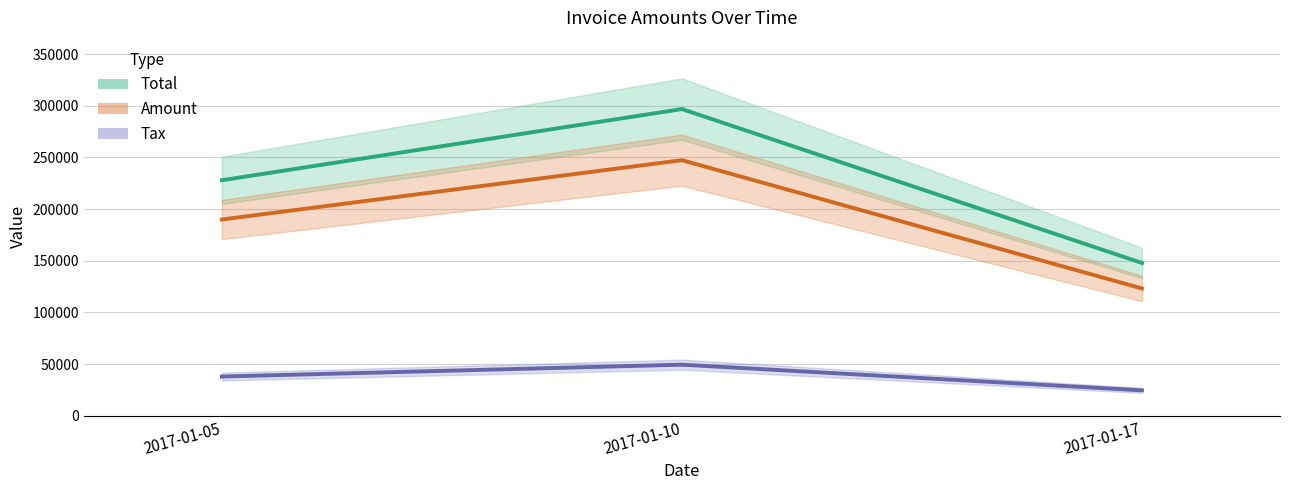

What is the value of the Tax point at the 1st from the left?

37998.4